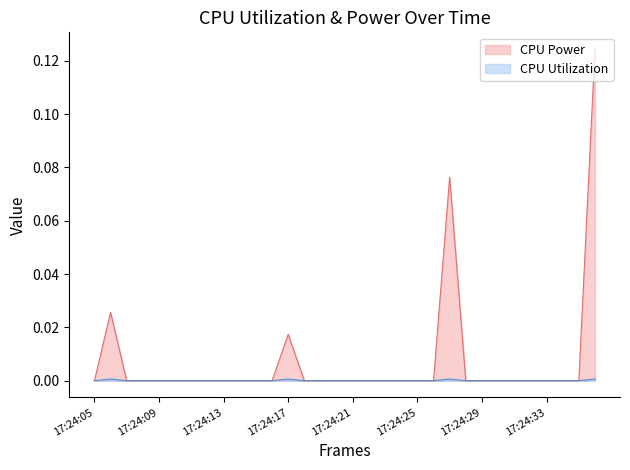

Which series has the widest spread of values?

CPU Power